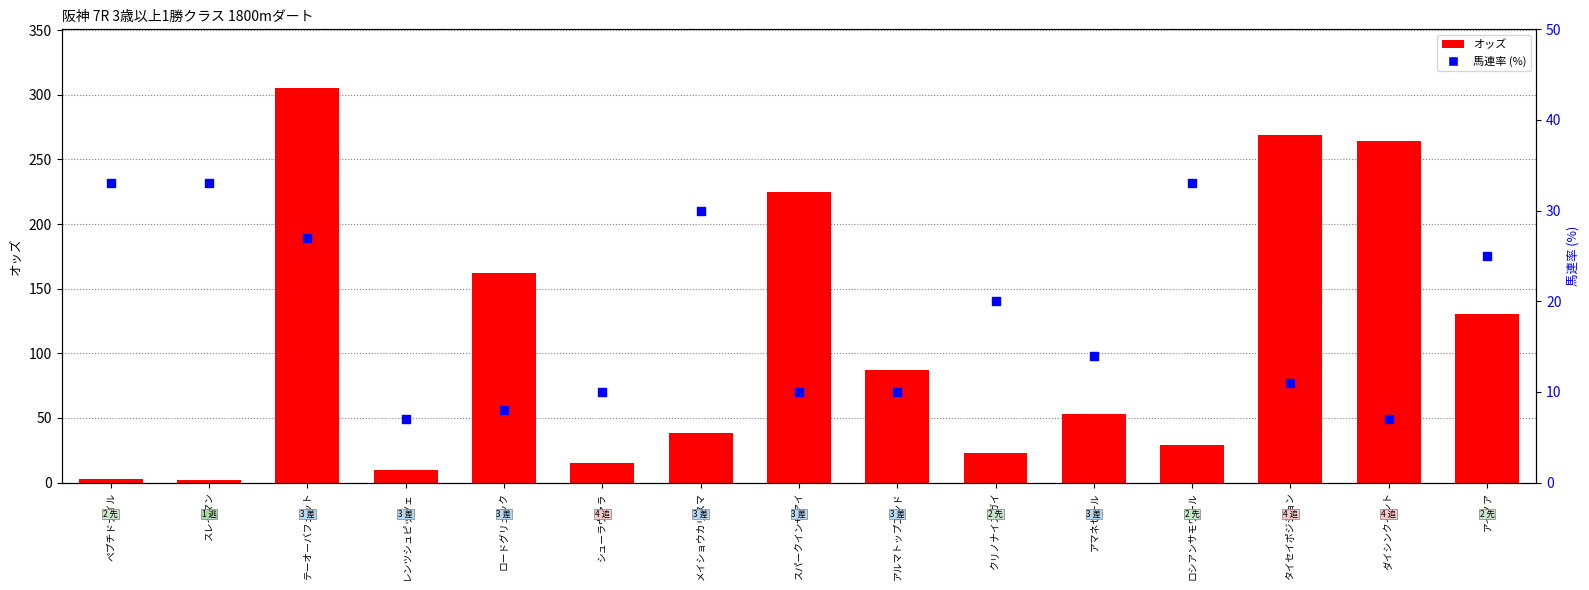

At how many categories does at least one series exceed 301?

1